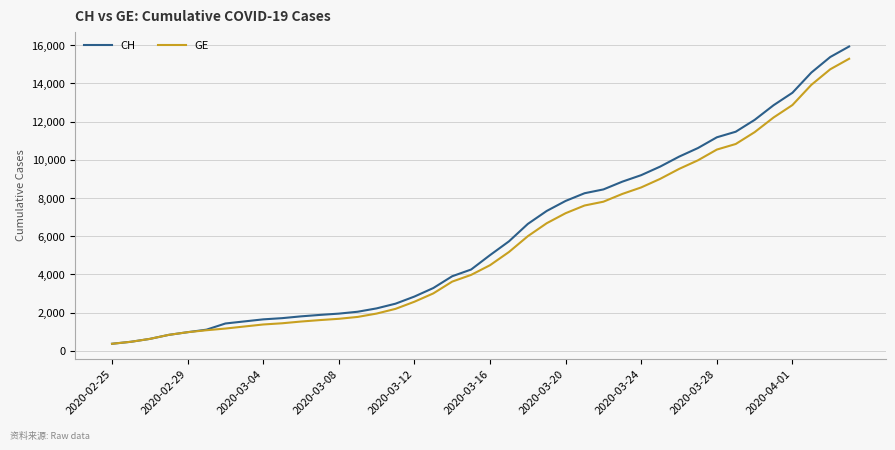

What is the difference between the maximum and minimum values in the CH series?

15551